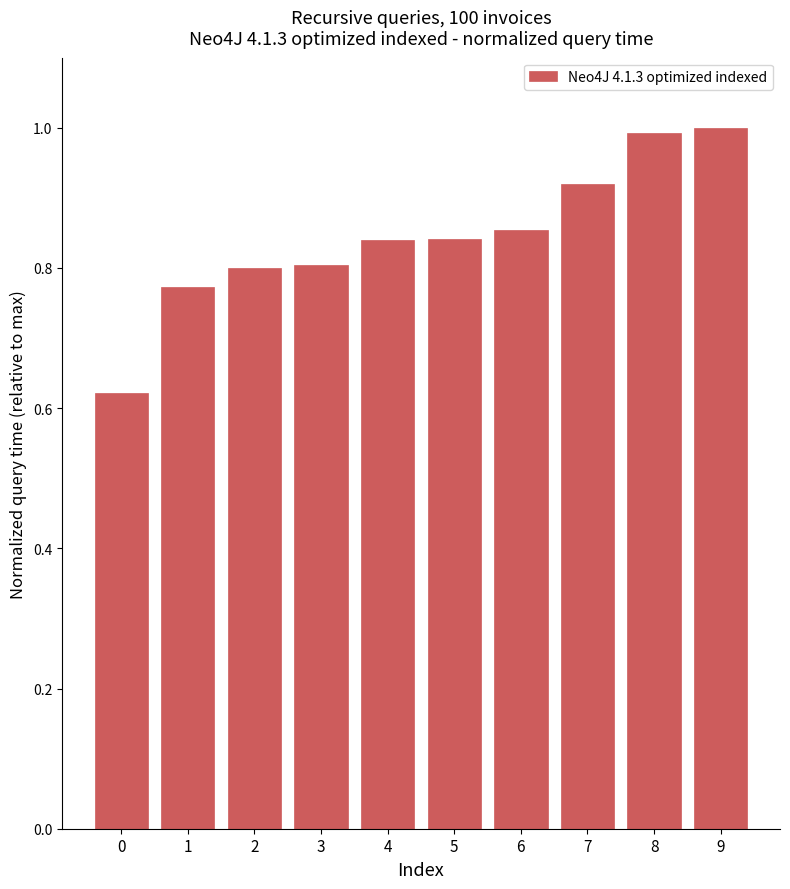

True or false: the data shows 1.1 at 0.

False